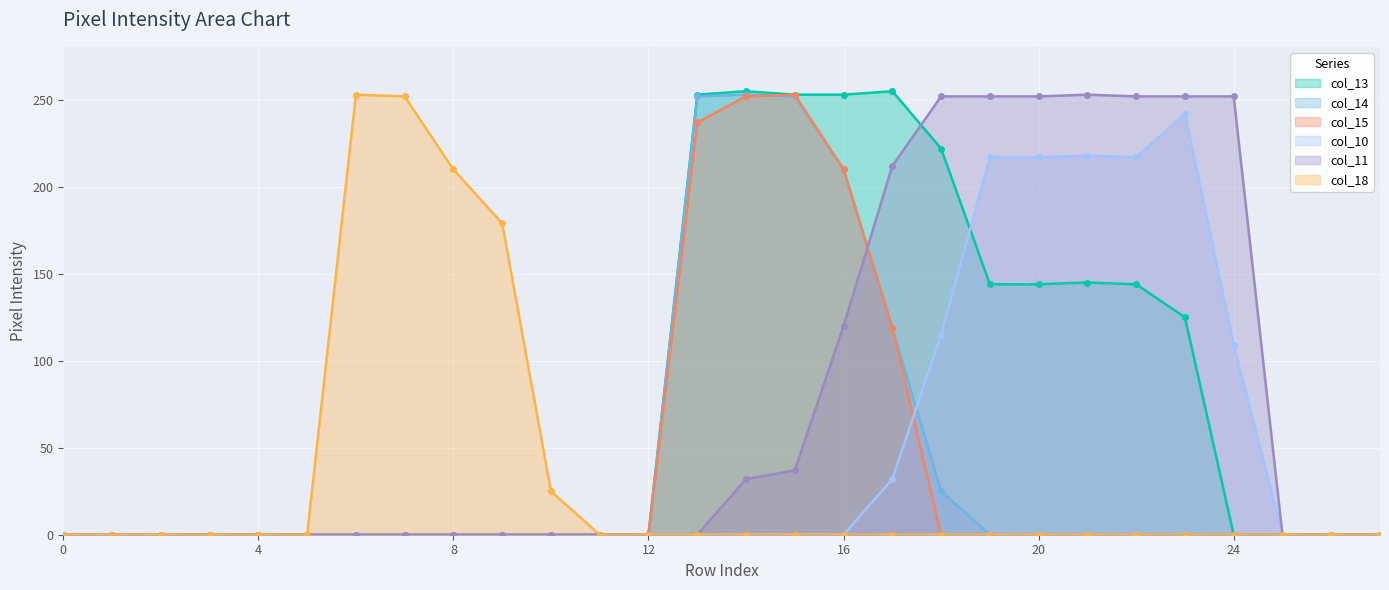

At which label is col_13 closest to 127?

23